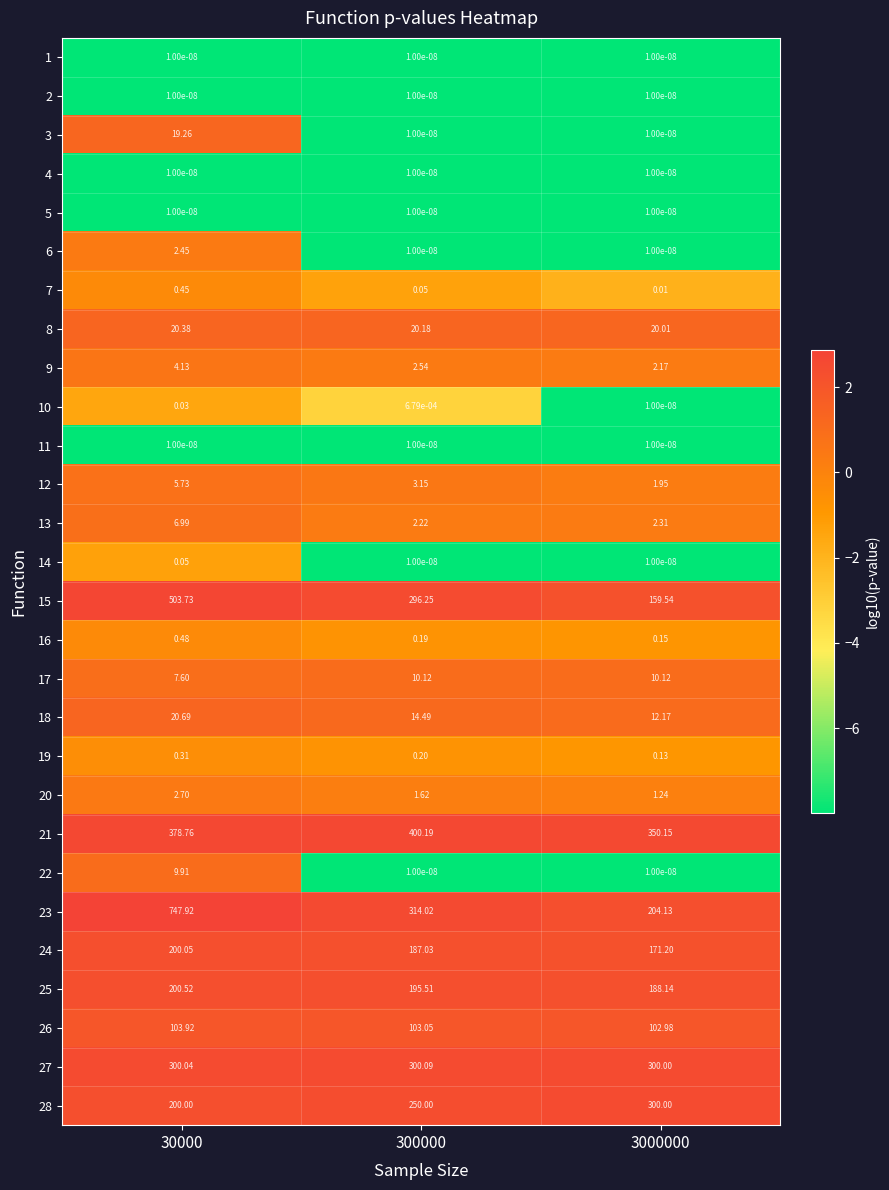

Which series has the widest spread of values?

23